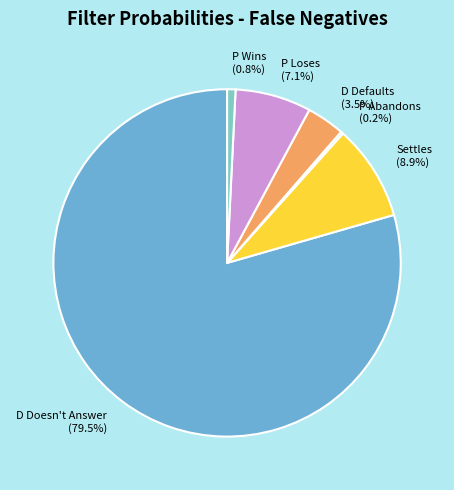

To the nearest percent, what is the average slice percentage?

17%